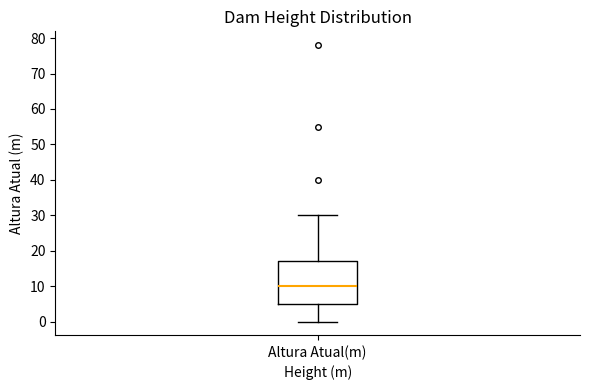

Read this box plot against the y-axis: the position of the median line, the range covered by the box, and the ends of both whiskers. The values are not printed on the chart, so give them approximately, as read against the axis.

median 10, box 5 to 17, whiskers 0 to 30